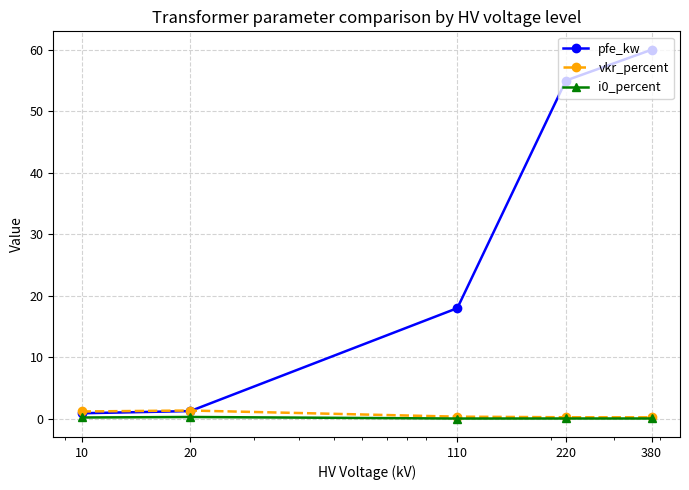

At how many categories does at least one series exceed 58?

1